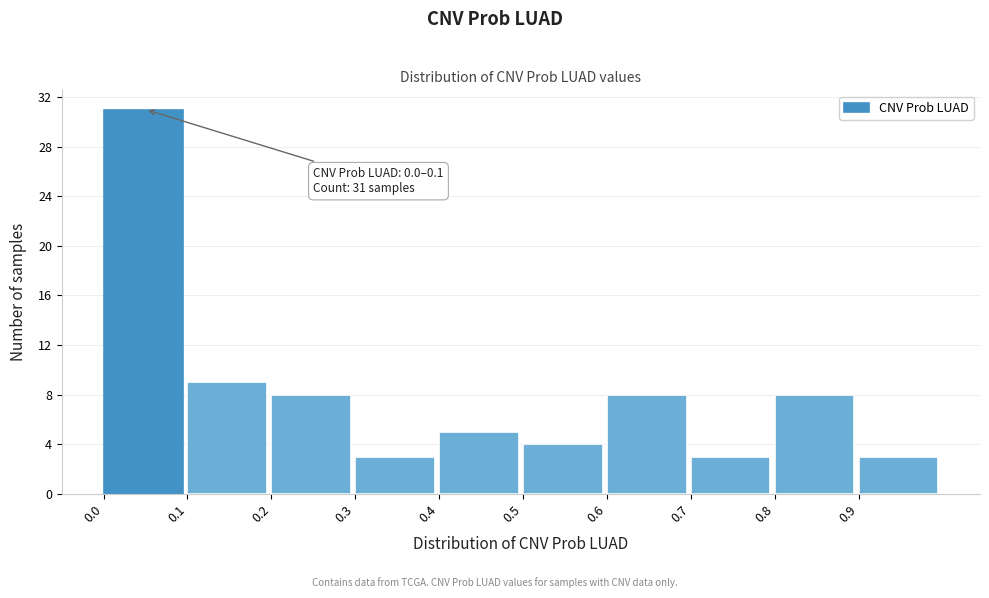

Over which range of the x-axis is the bar tallest?

0.0 to 0.1